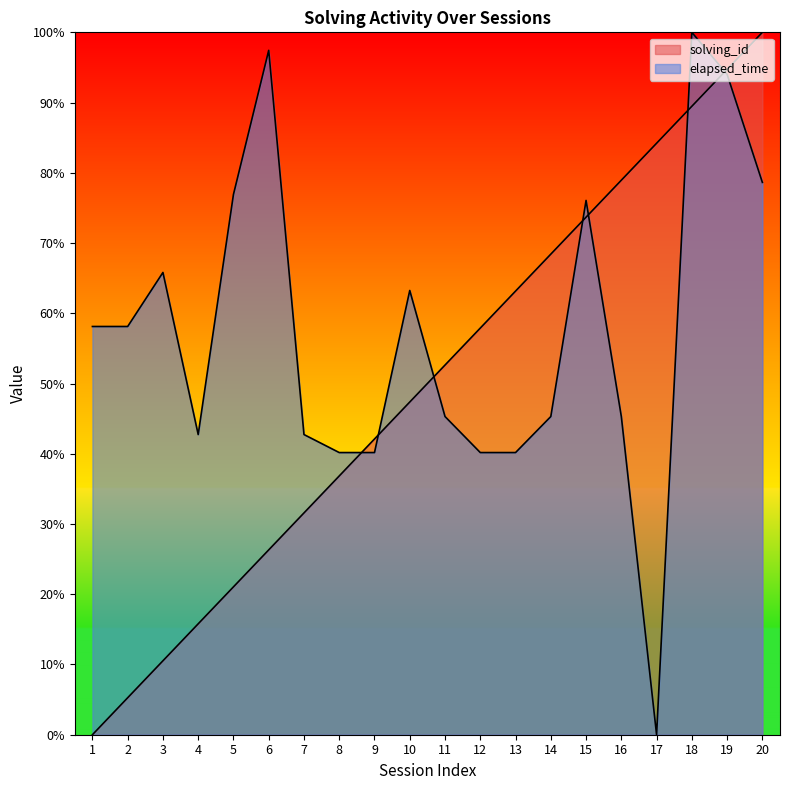

True or false: elapsed_time has more than 0 points higher than both neighbors.

True